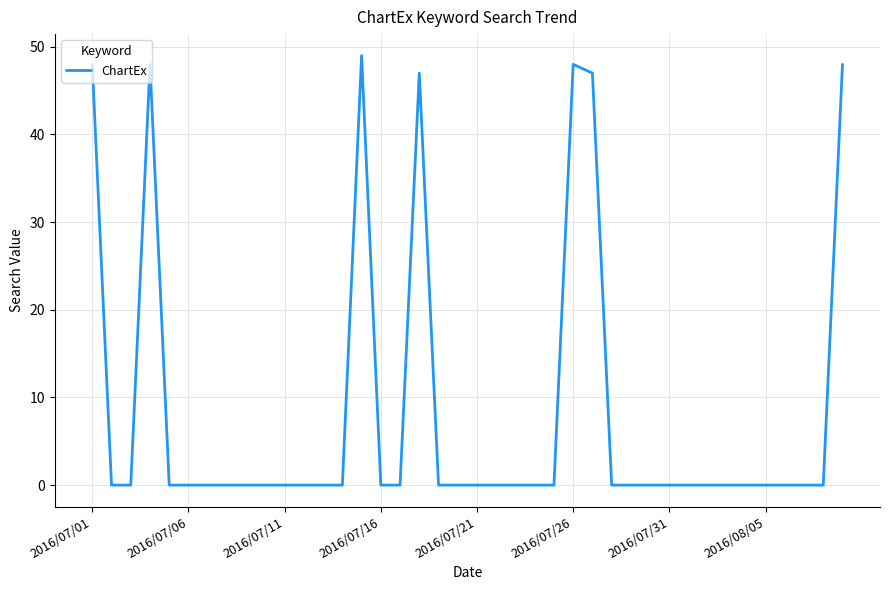

What is the greatest value displayed?

49